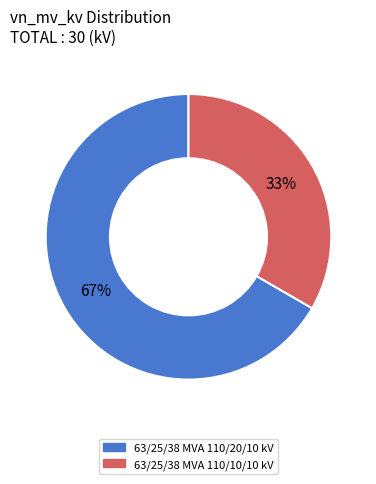

The 63/25/38 MVA 110/10/10 kV slice represents 20% of the pie. True or false?

False